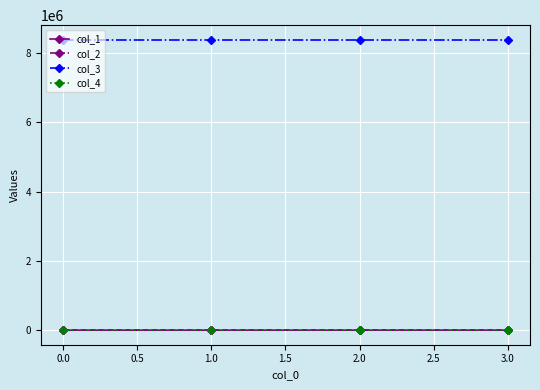

What is the minimum value for col_3?

8388736.0